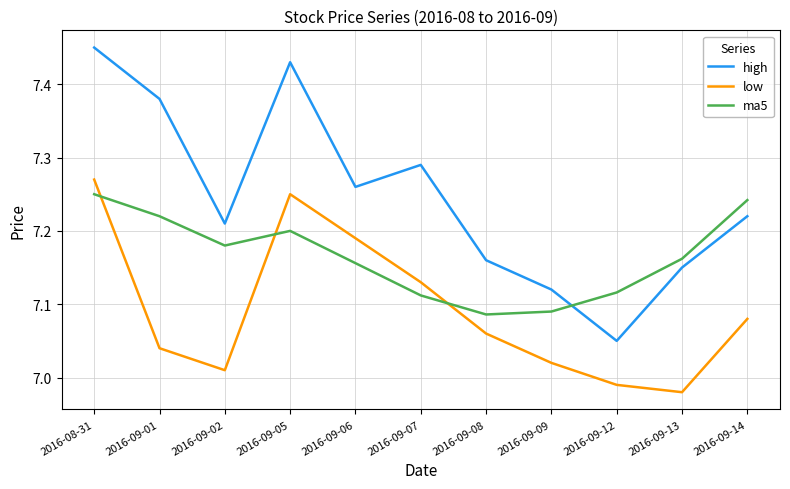

What position from the right is 2016-09-12?

3